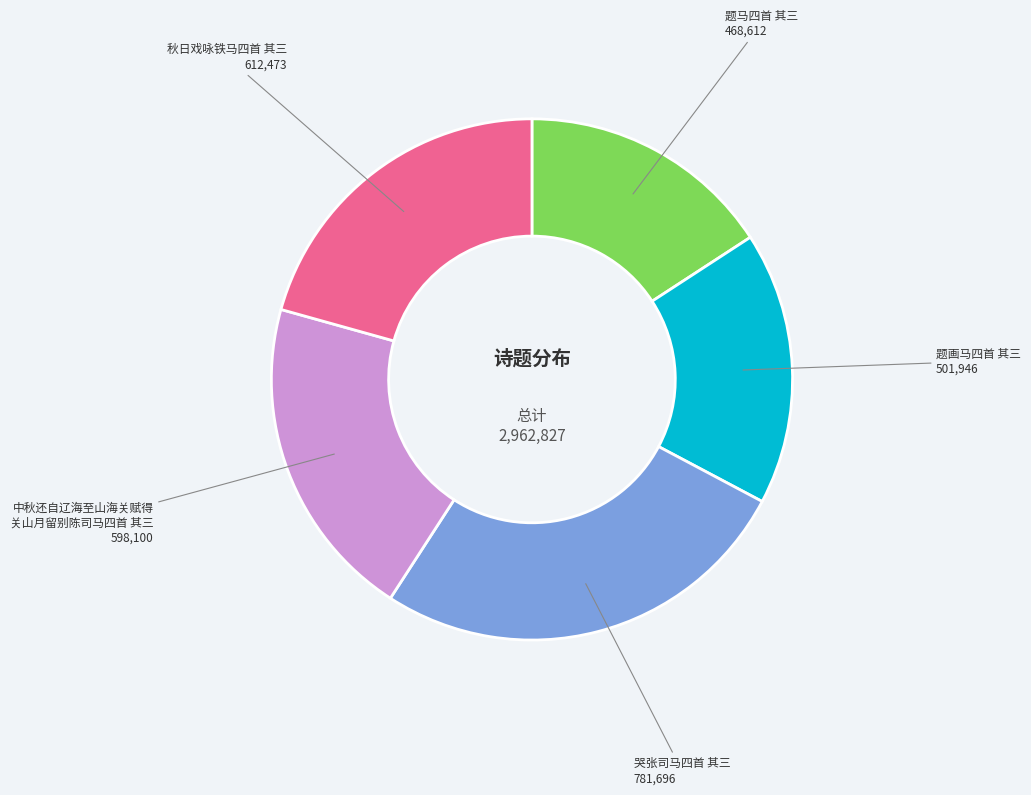

Is there a majority slice in this chart?

No